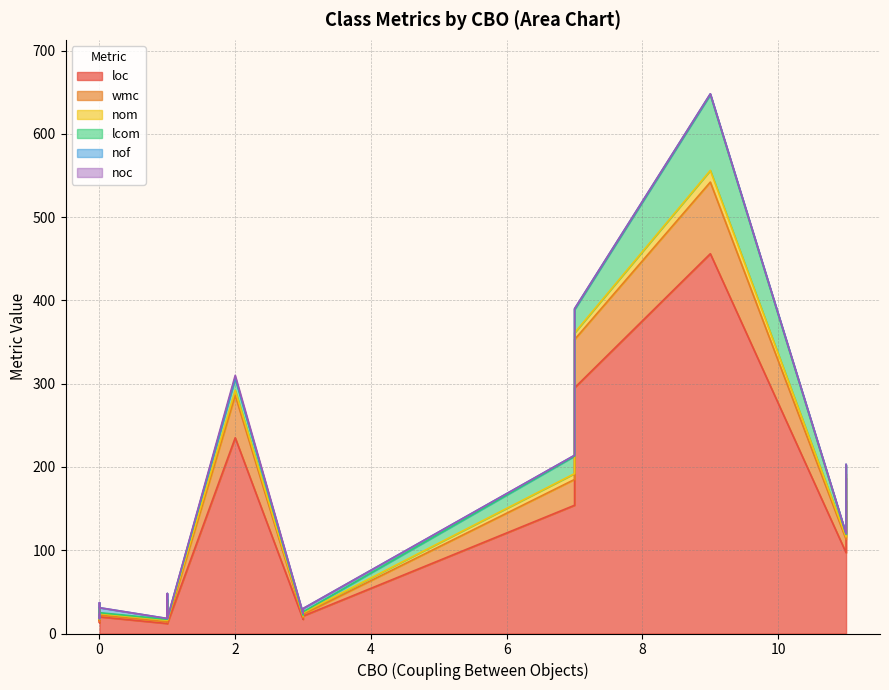

True or false: lcom and nof intersect in this chart.

True